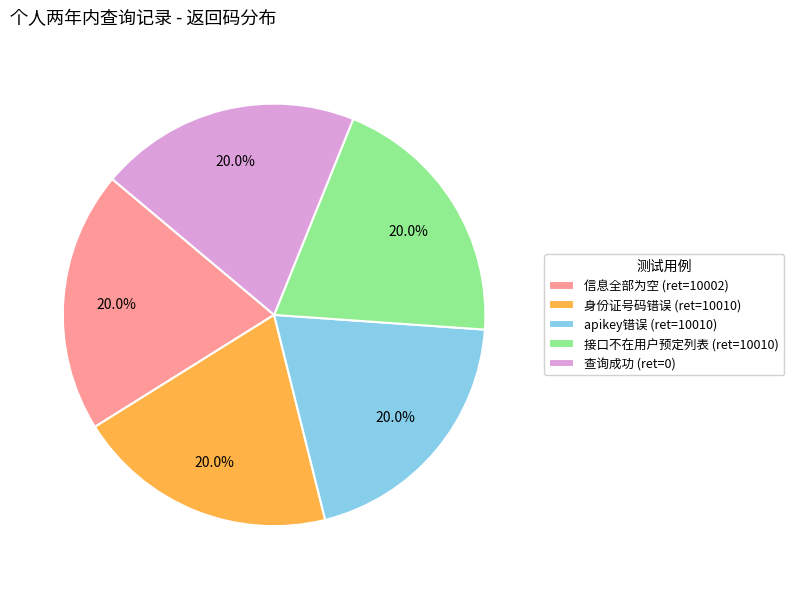

What percentage is NOT represented by apikey错误?

80.0%